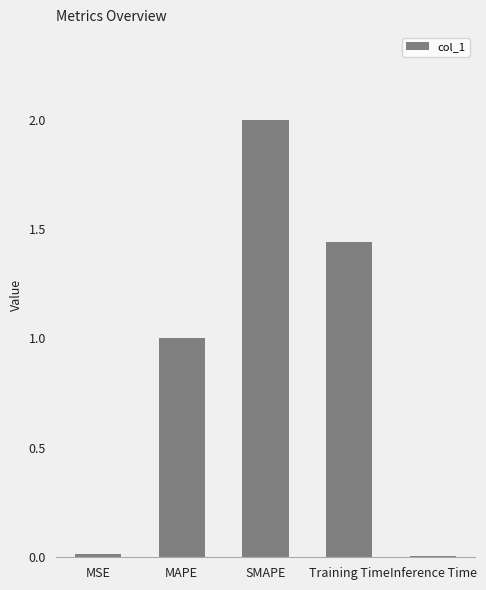

Between Training Time and MAPE, which is larger?

Training Time